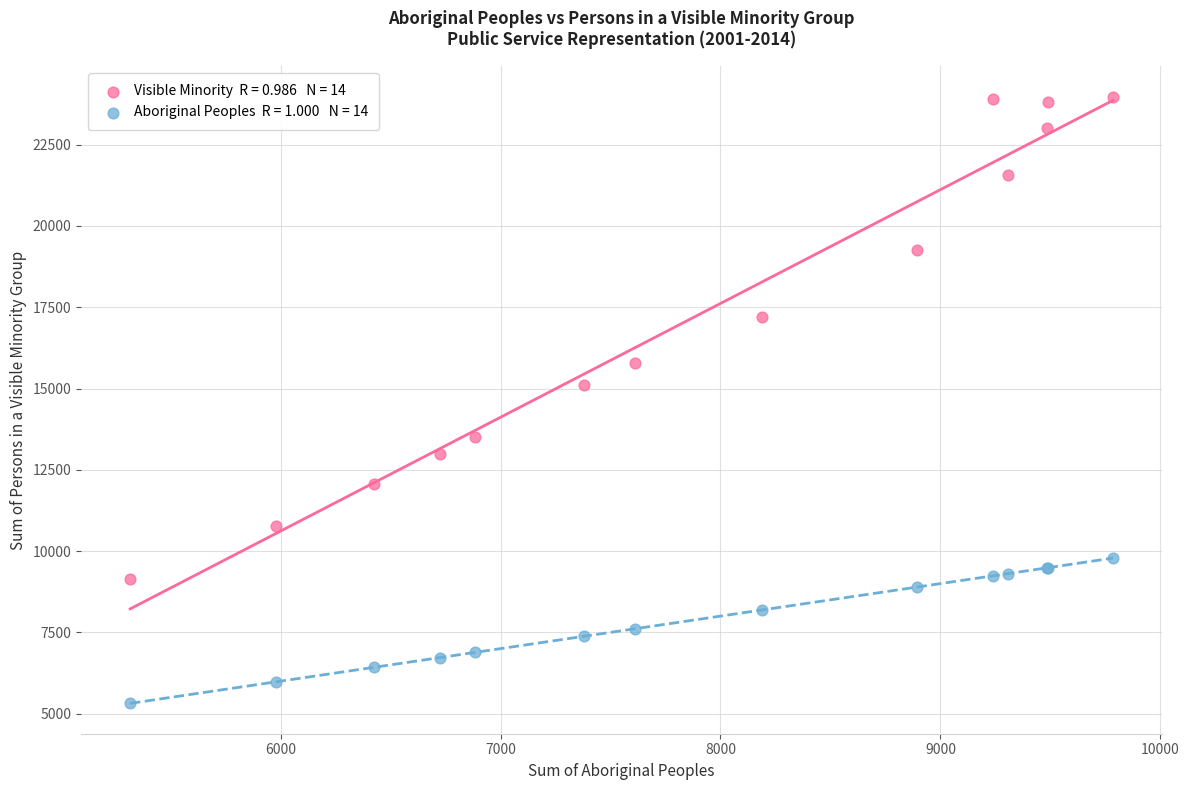

Across all series, what Y value is closest to 14647?

15112